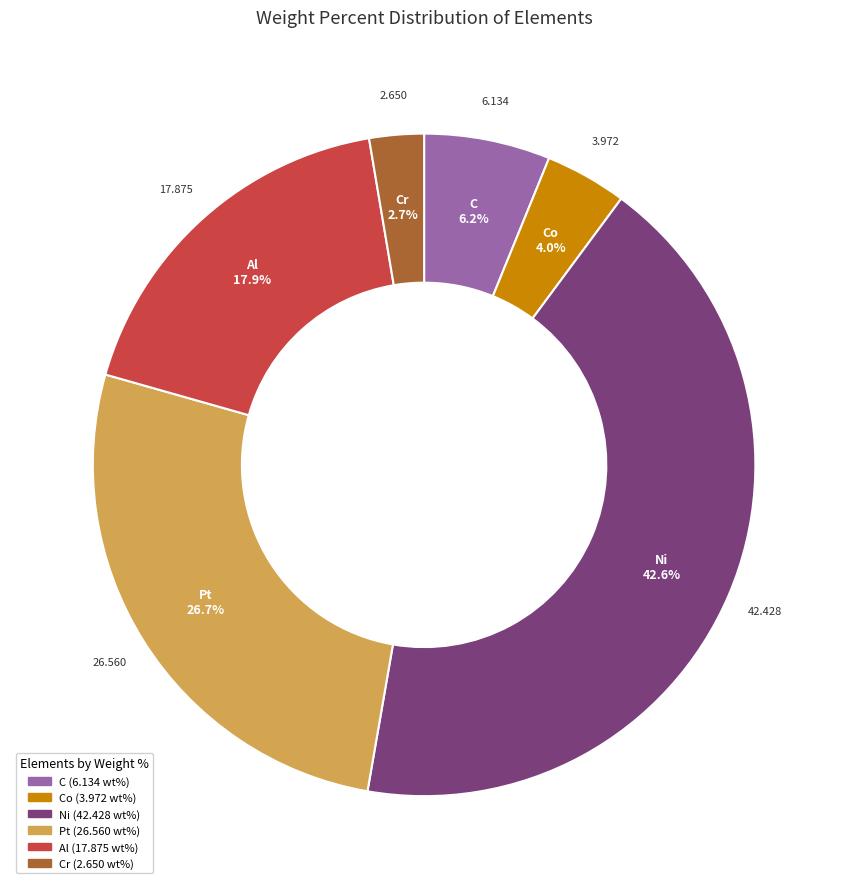

Is it true that C is 16% of the pie?

False